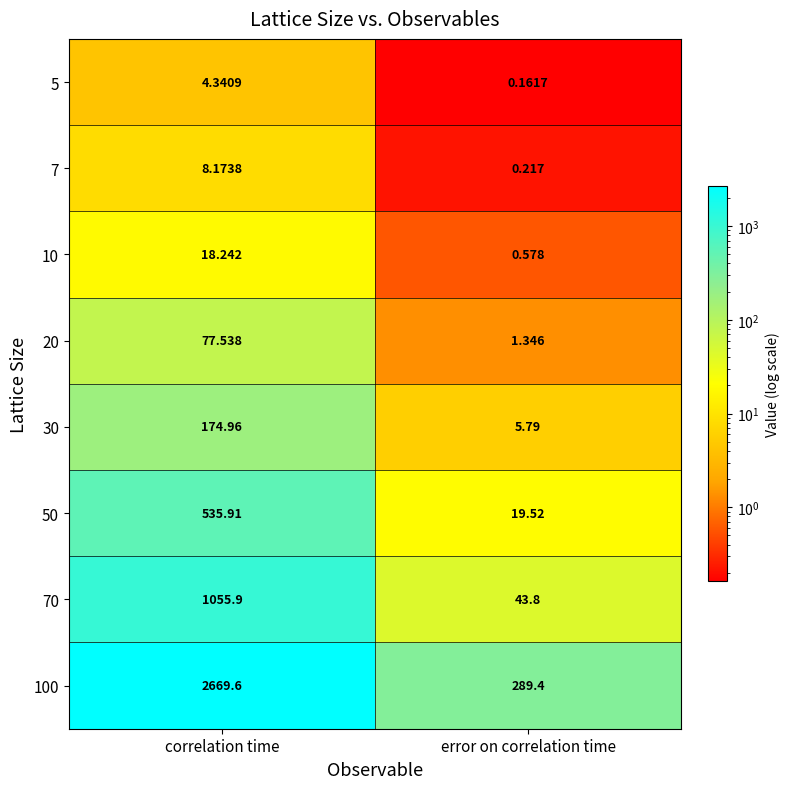

At which label does 7 first exceed 8?

correlation time